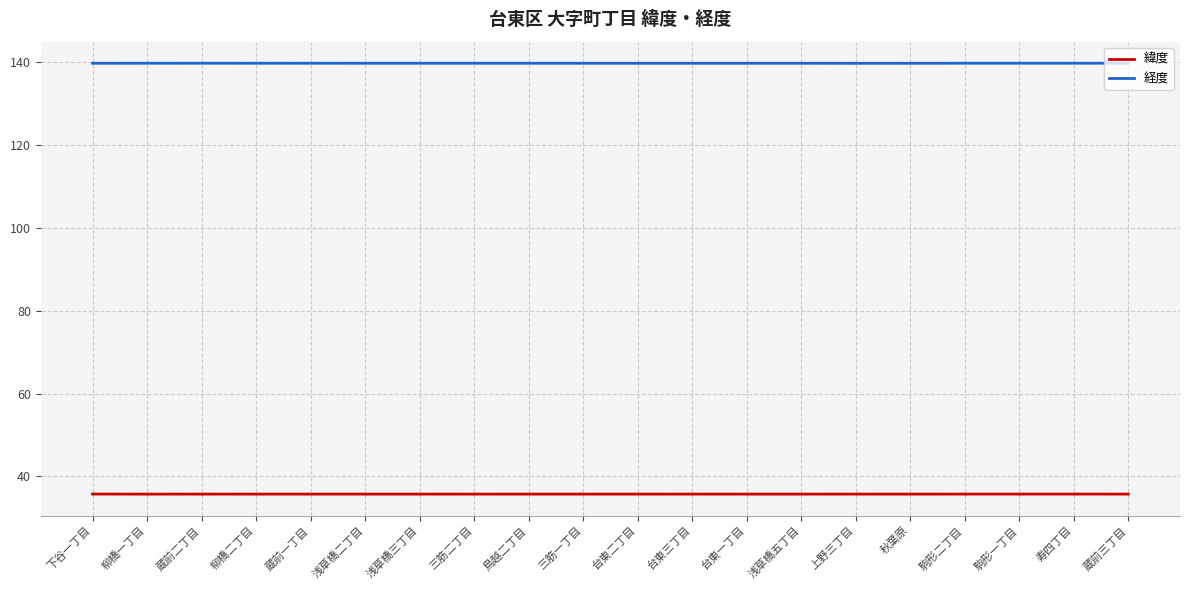

Reading left to right, transcribe all the data shown in this chart.

緯度: 35.7	35.7	35.7	35.7	35.7	35.7	35.7	35.7	35.7	35.7	35.7	35.7	35.7	35.7	35.7	35.7	35.7	35.7	35.7	35.7
経度: 139.8	139.8	139.8	139.8	139.8	139.8	139.8	139.8	139.8	139.8	139.8	139.8	139.8	139.8	139.8	139.8	139.8	139.8	139.8	139.8